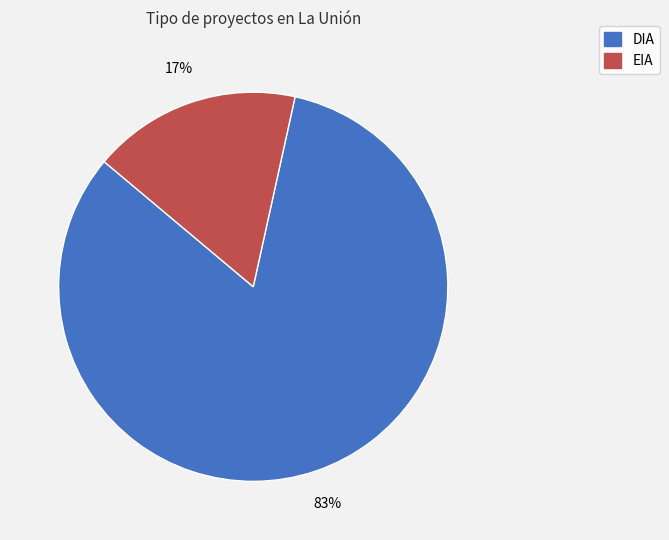

Is the sum of DIA and EIA greater than half?

Yes